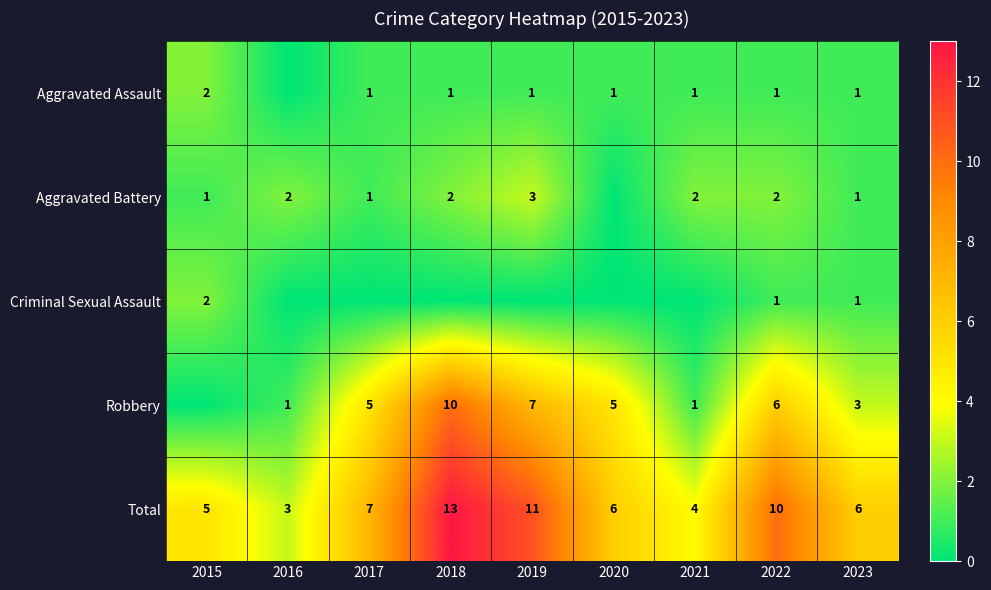

What is the sum of the Total values at 2020 and 2018?

19